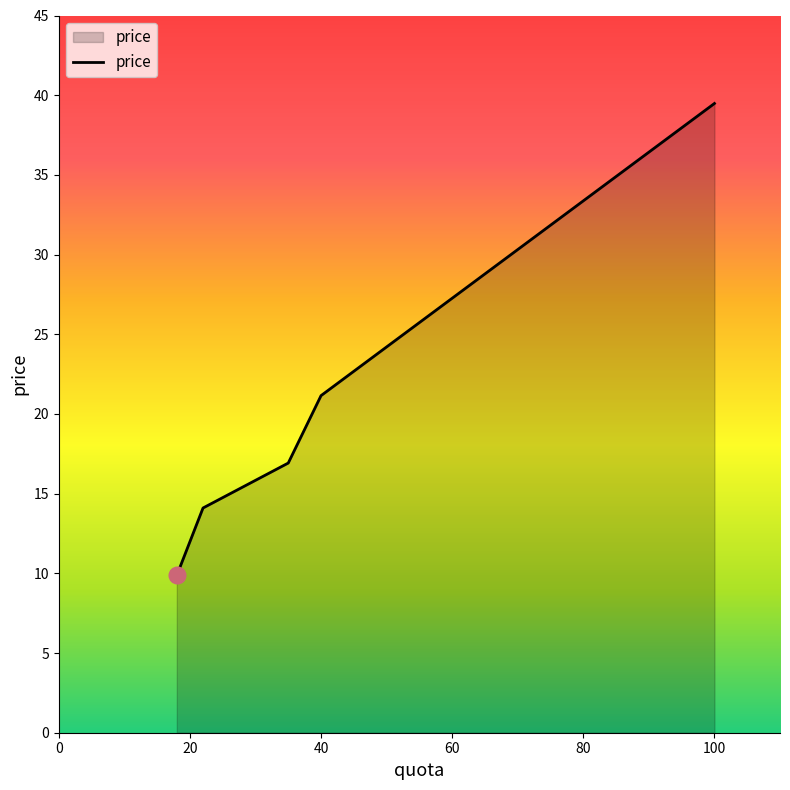

How many lines are shown in the chart?

1